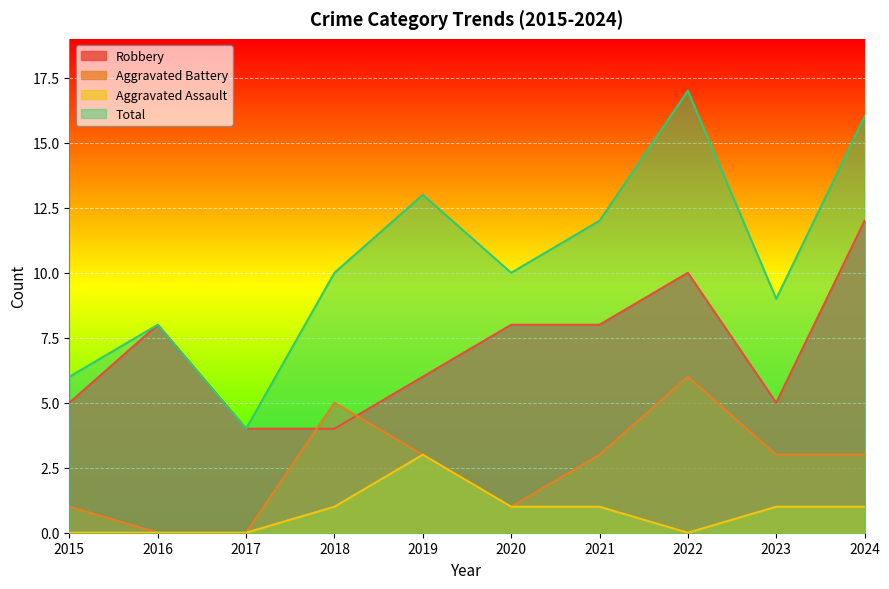

In Aggravated Assault, how many points are higher than both neighbors (excluding endpoints)?

1